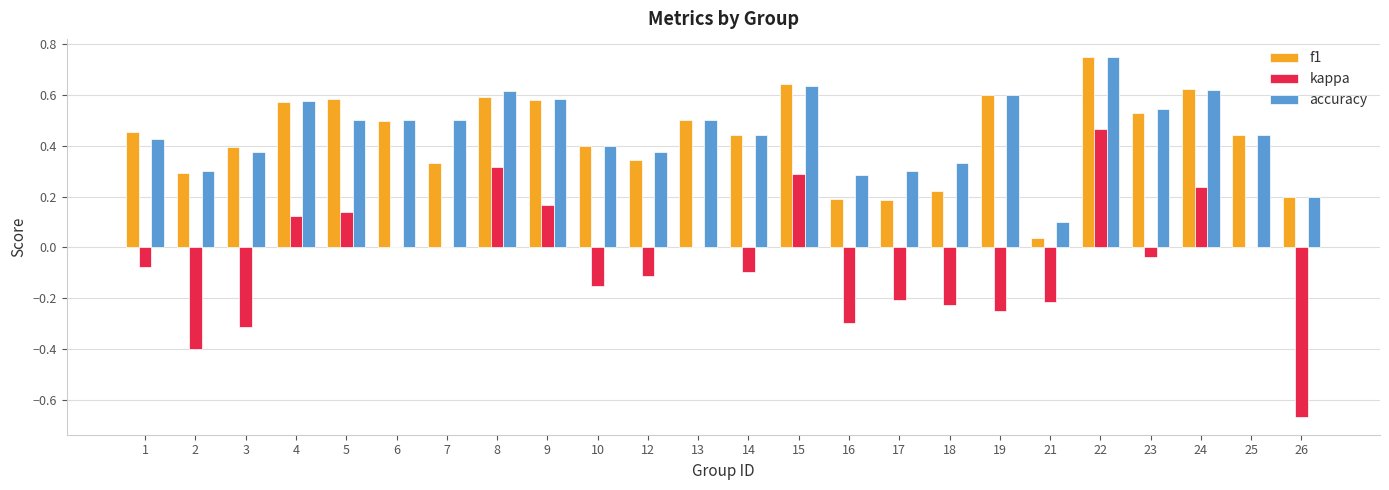

Is the value of kappa at 10 greater than the value of f1 at 15?

No